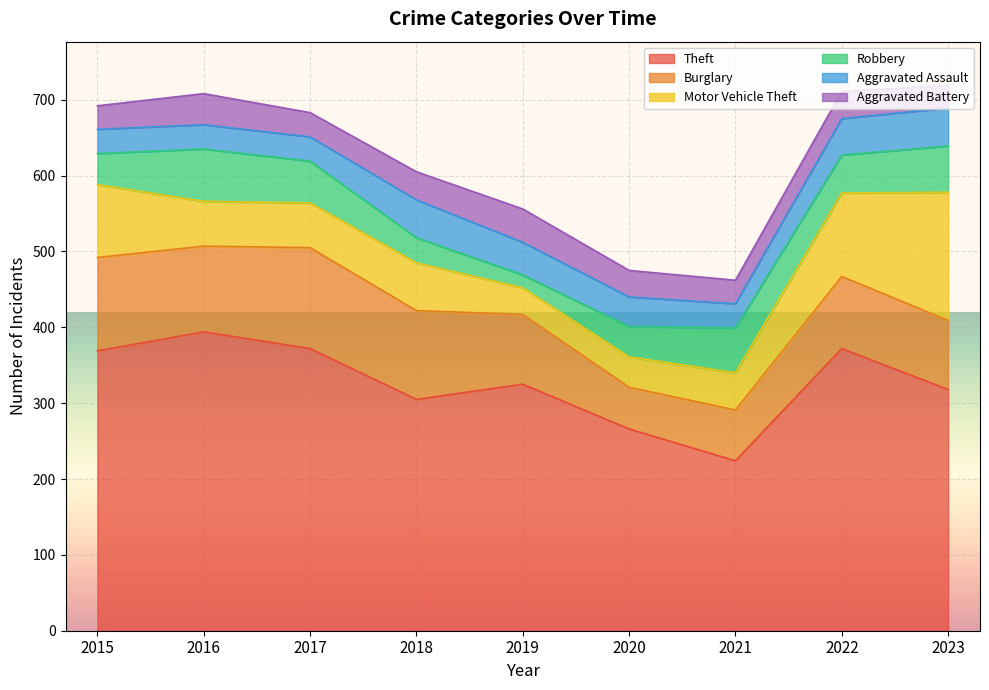

What is the sum of the Aggravated Battery values at 2018 and 2017?

69